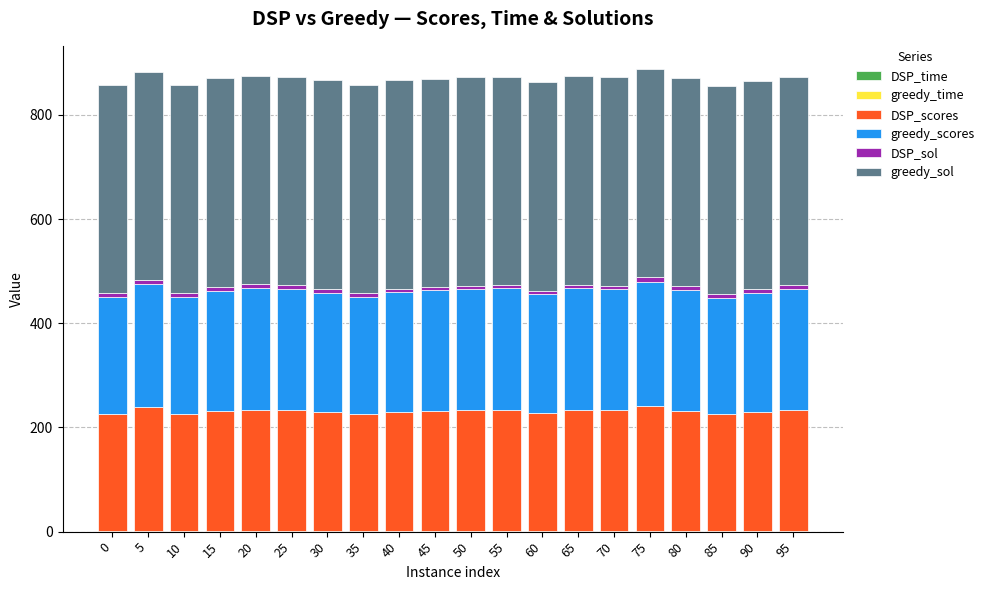

Which has a higher value, 75 or 40?

40